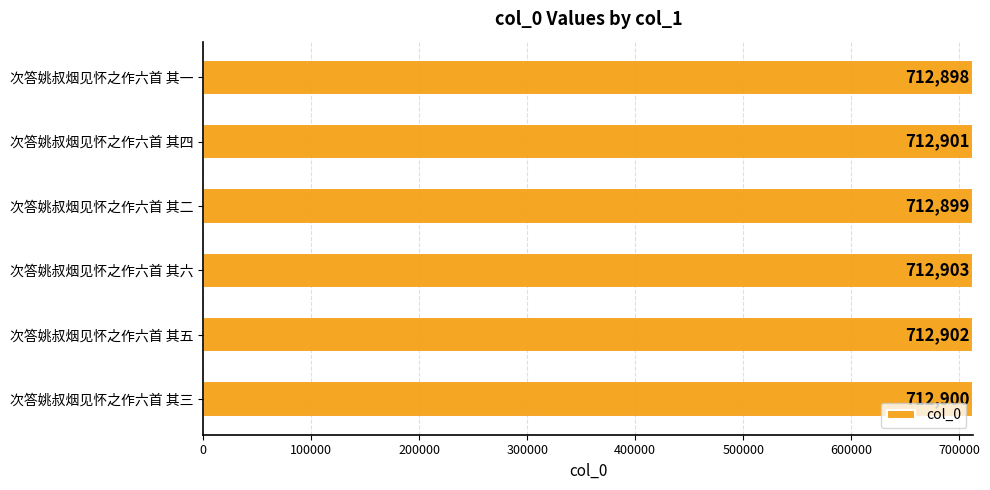

The chart shows a value of 712902 at 次答姚叔烟见怀之作六首 其五. True or false?

True